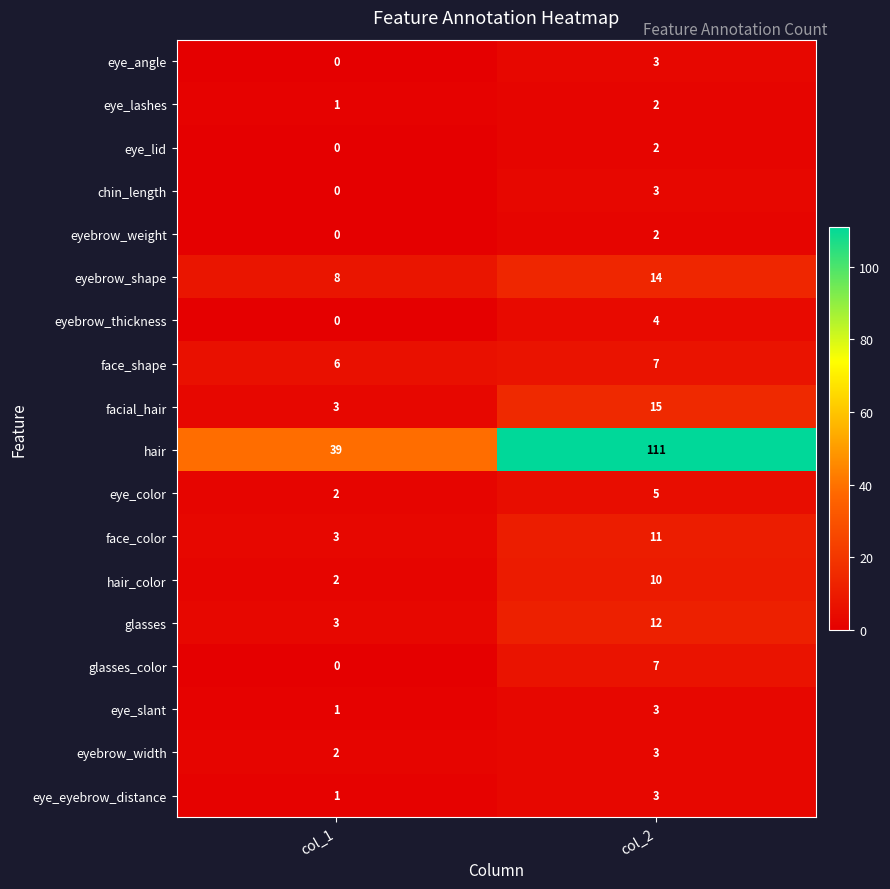

What is the total value across all series at col_1?

71